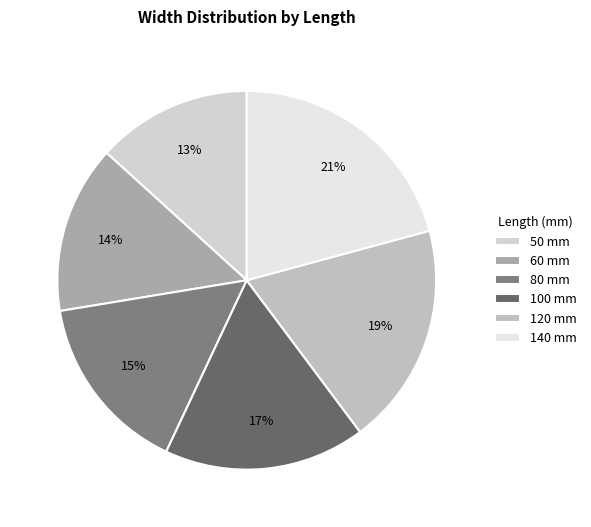

What is the ratio of the value at 50 to the value at 120?

0.7